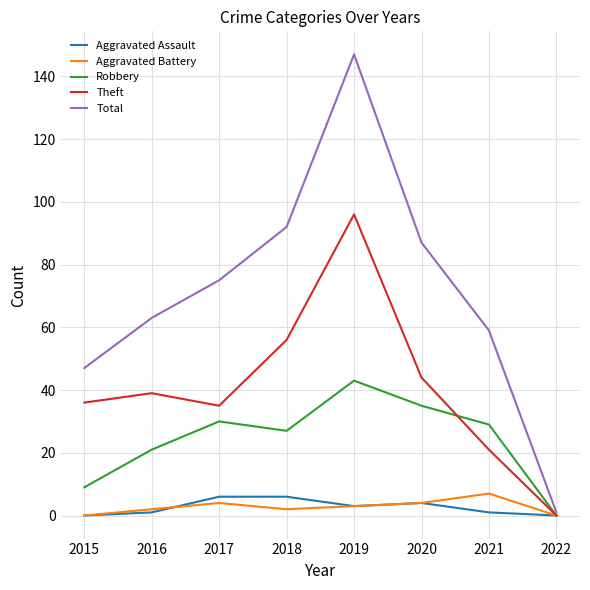

Reading left to right, extract all data points from this chart.

Aggravated Assault: 0	1	6	6	3	4	1	0
Aggravated Battery: 0	2	4	2	3	4	7	0
Robbery: 9	21	30	27	43	35	29	0
Theft: 36	39	35	56	96	44	21	0
Total: 47	63	75	92	147	87	59	1